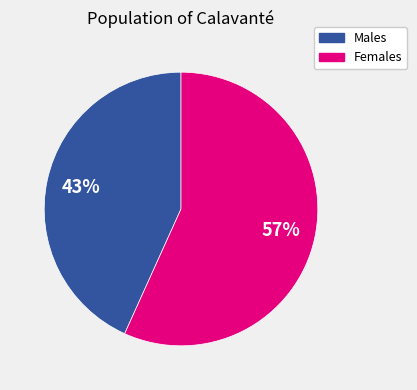

How many slices are in this pie chart?

2